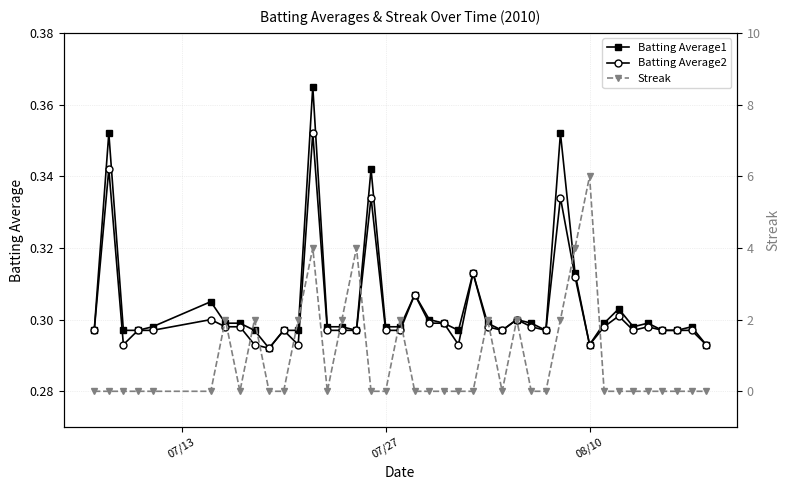

What is the difference between the second highest and minimum values in the Streak series?

4.0